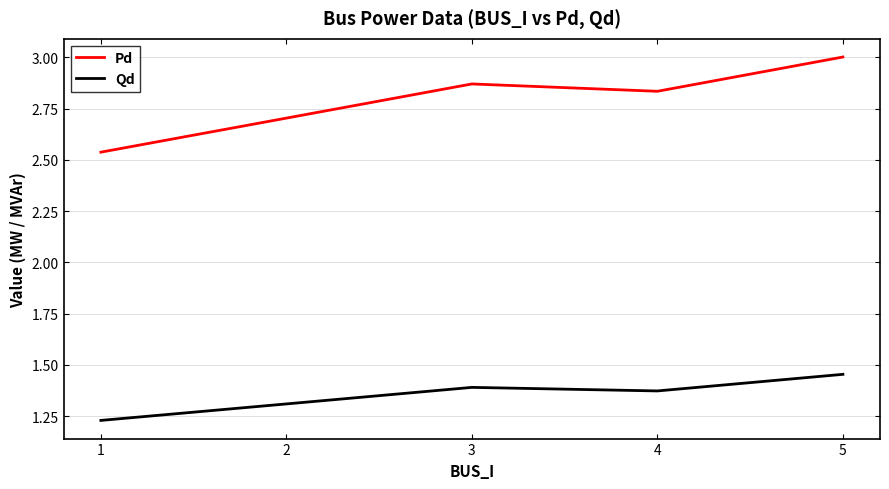

List the series in order of their overall mean, lowest first.

Qd, Pd